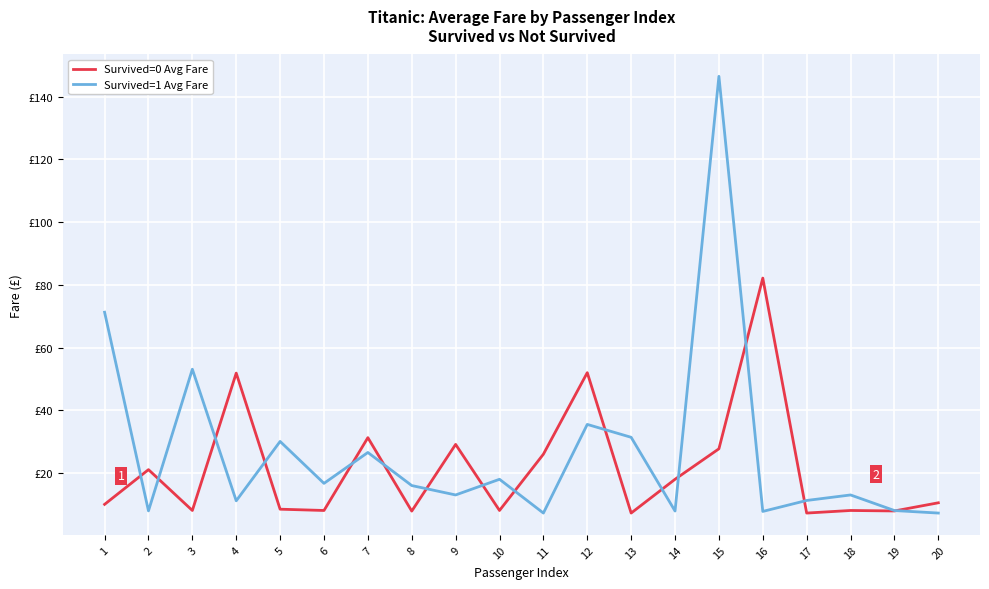

At which label does Survived=0 Avg Fare reach its minimum?

17